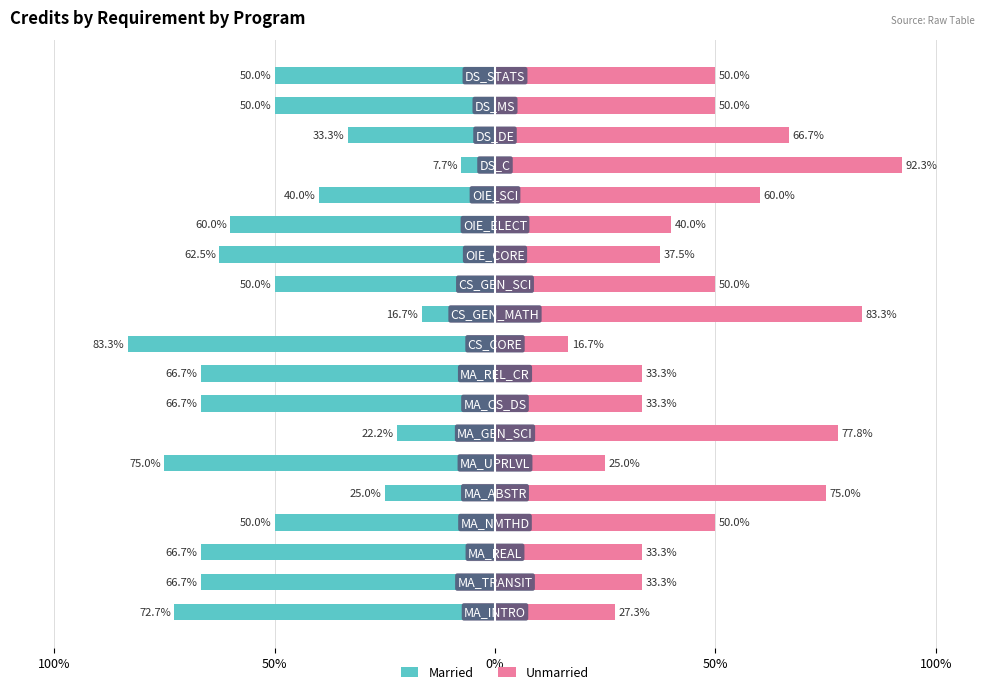

Which series has the largest range (max minus min)?

Married